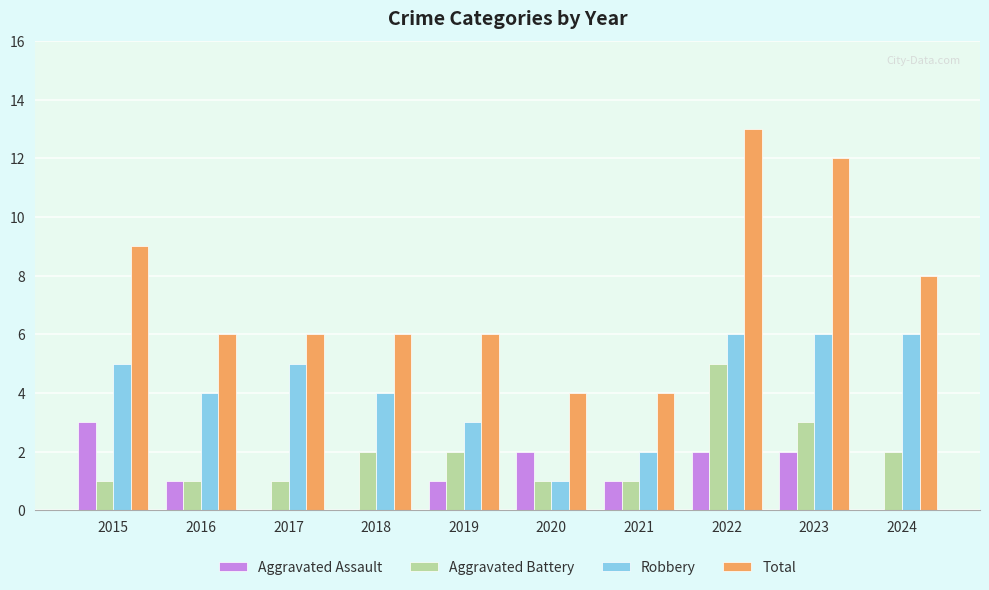

Is it true that Aggravated Assault equals 1 at 2021?

True